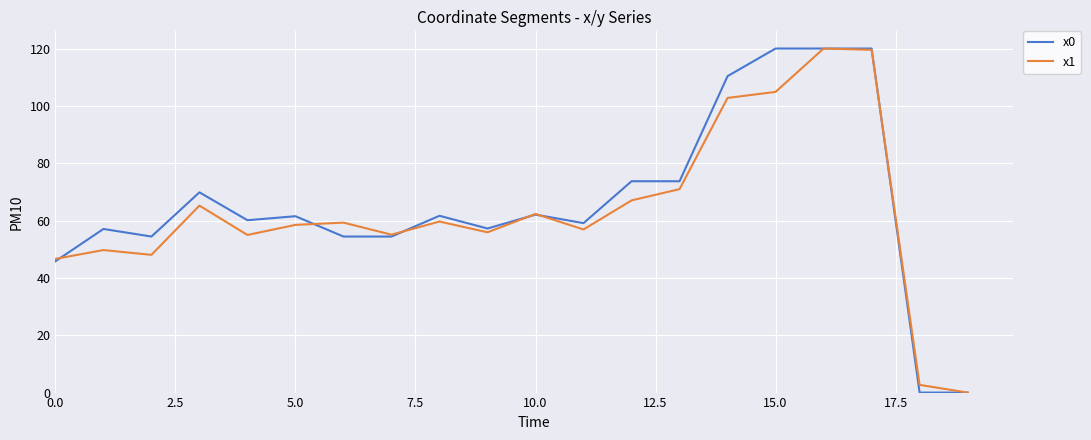

How many values in the x1 series exceed 59?

10